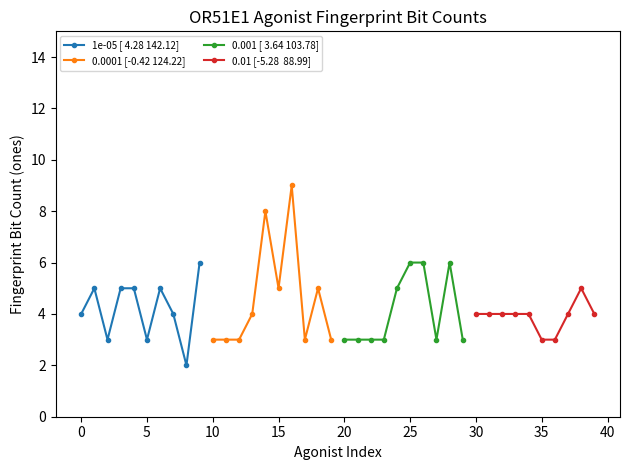

In 1e-05 [ 4.28 142.12], how many points are lower than both neighbors (excluding endpoints)?

3